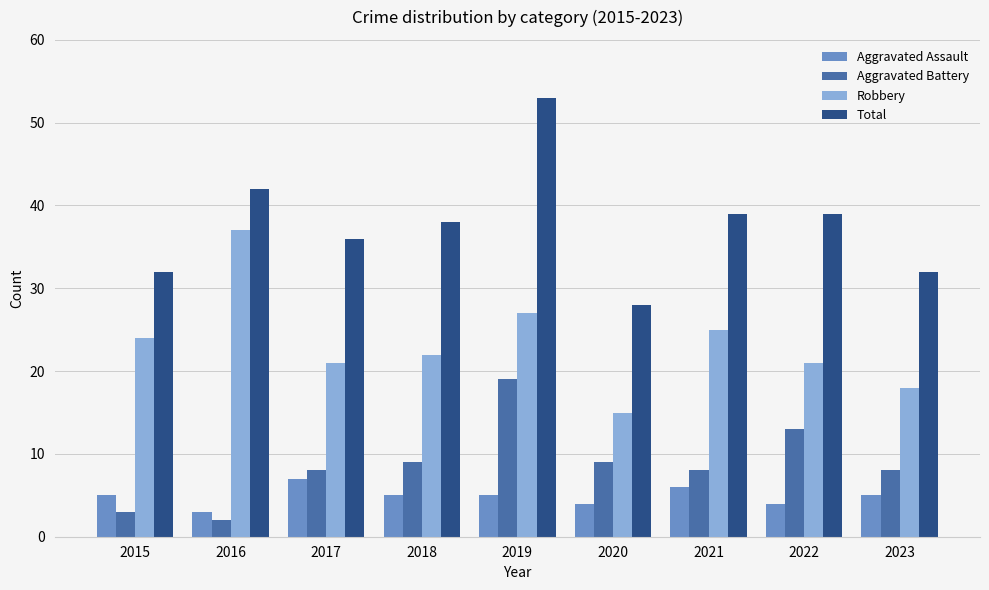

Count the number of data series in this chart.

4